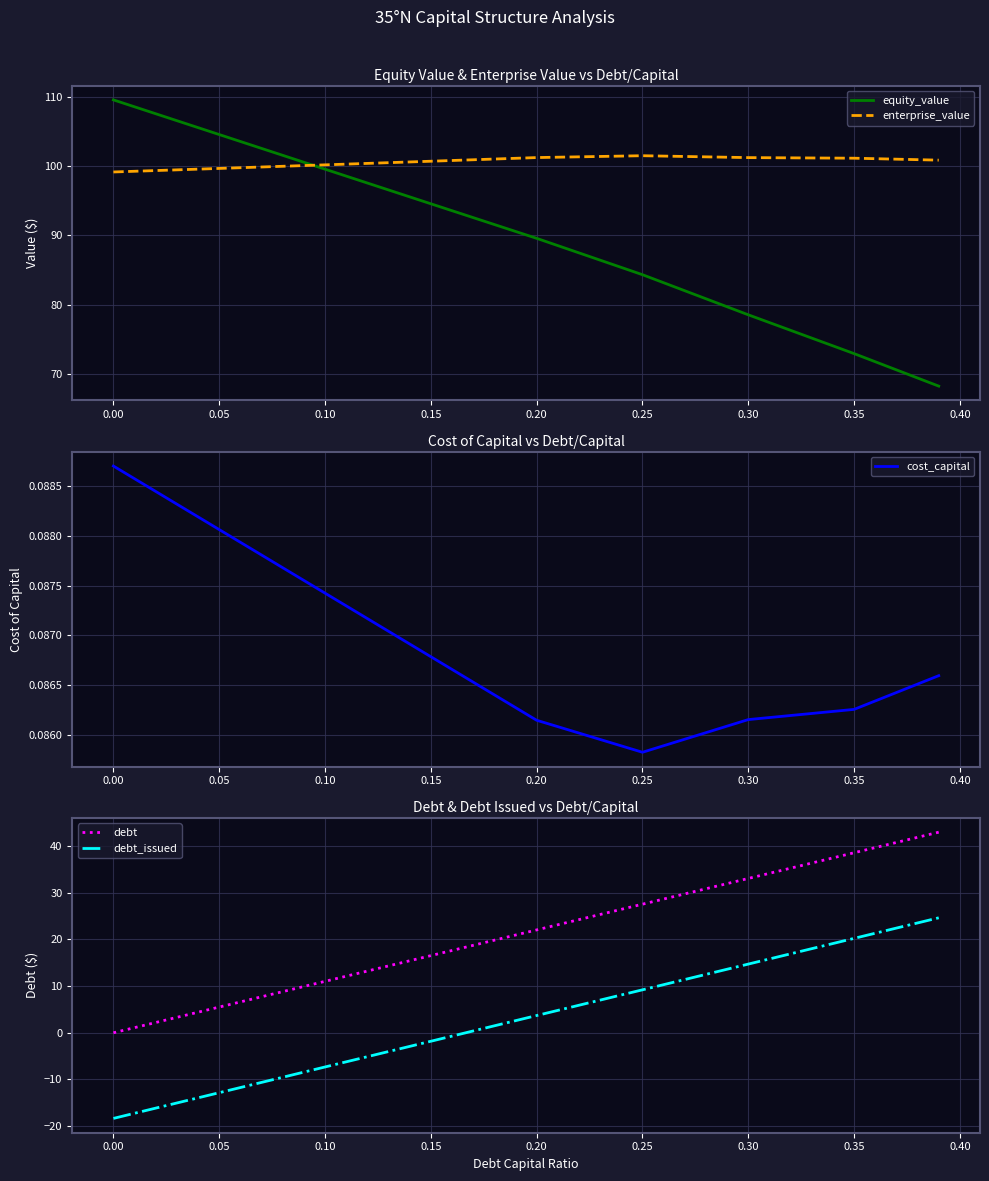

What is the maximum value for enterprise_value?

101.5